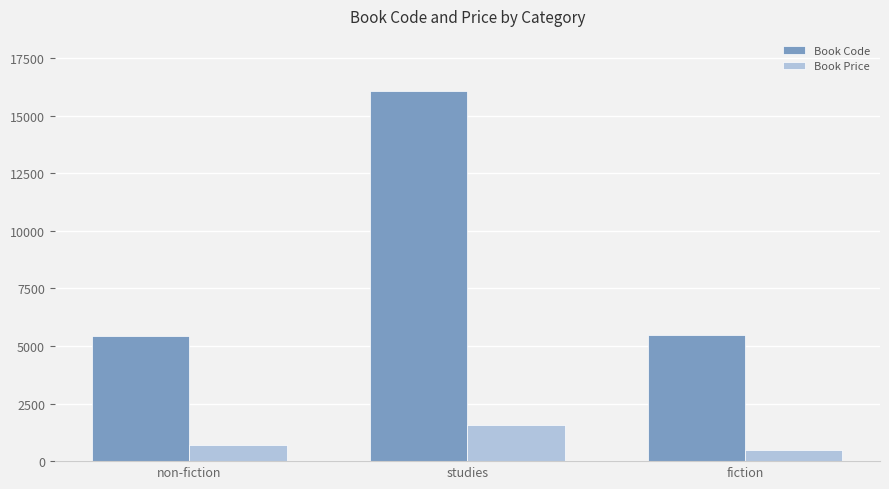

What is the approximate value of Book Code at fiction?

5489